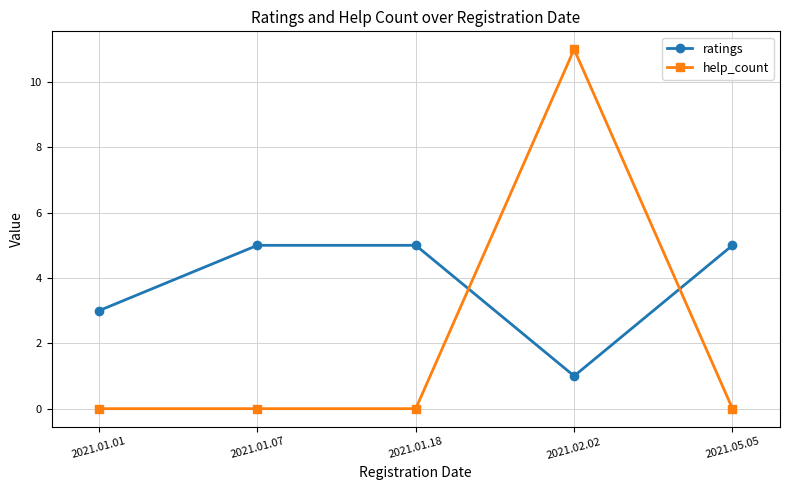

Reading left to right, list all the values displayed in this chart.

ratings: 3	5	5	1	5
help_count: 0	0	0	11	0